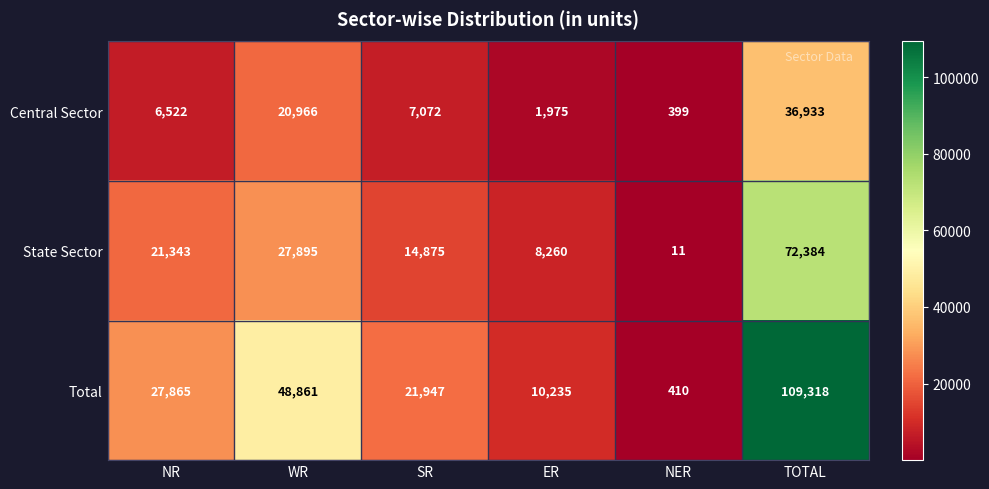

At which label does Central Sector reach its minimum?

NER